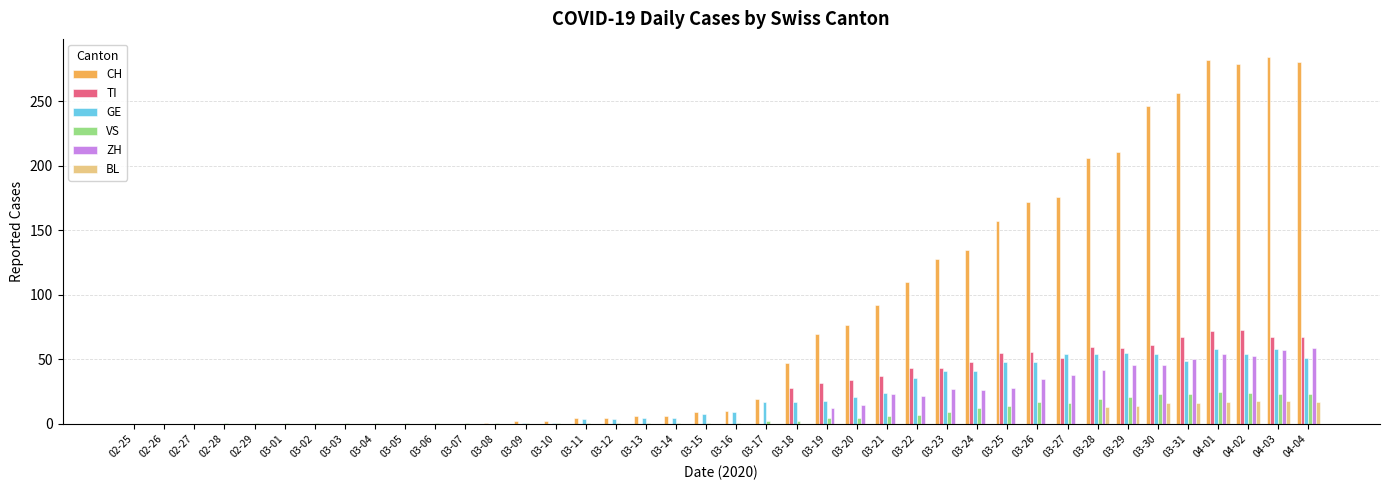

How many groups of bars are there?

40